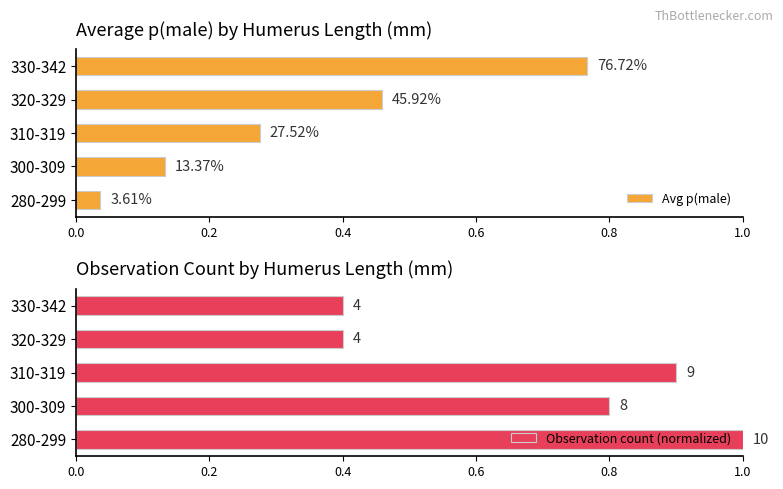

What is the highest value of the Observation count (normalized) series?

1.0